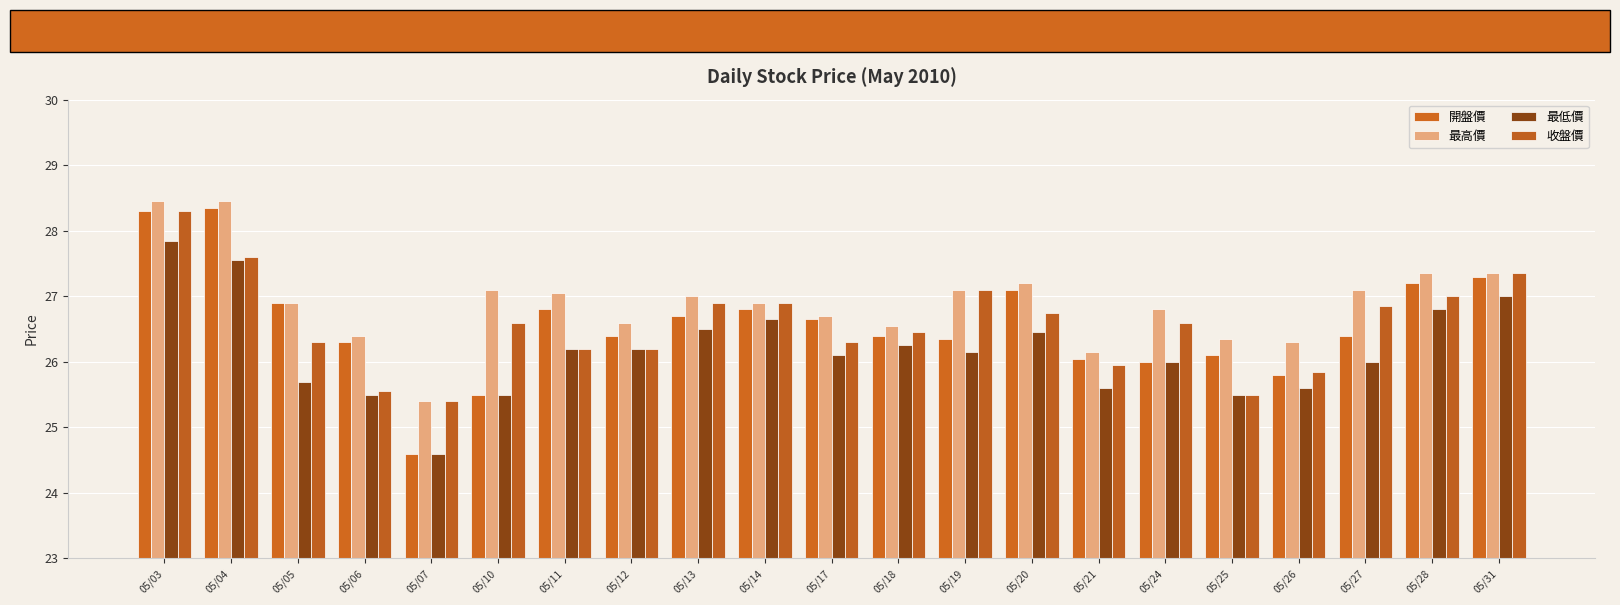

At which category does the chart reach its minimum across all series?

05/07